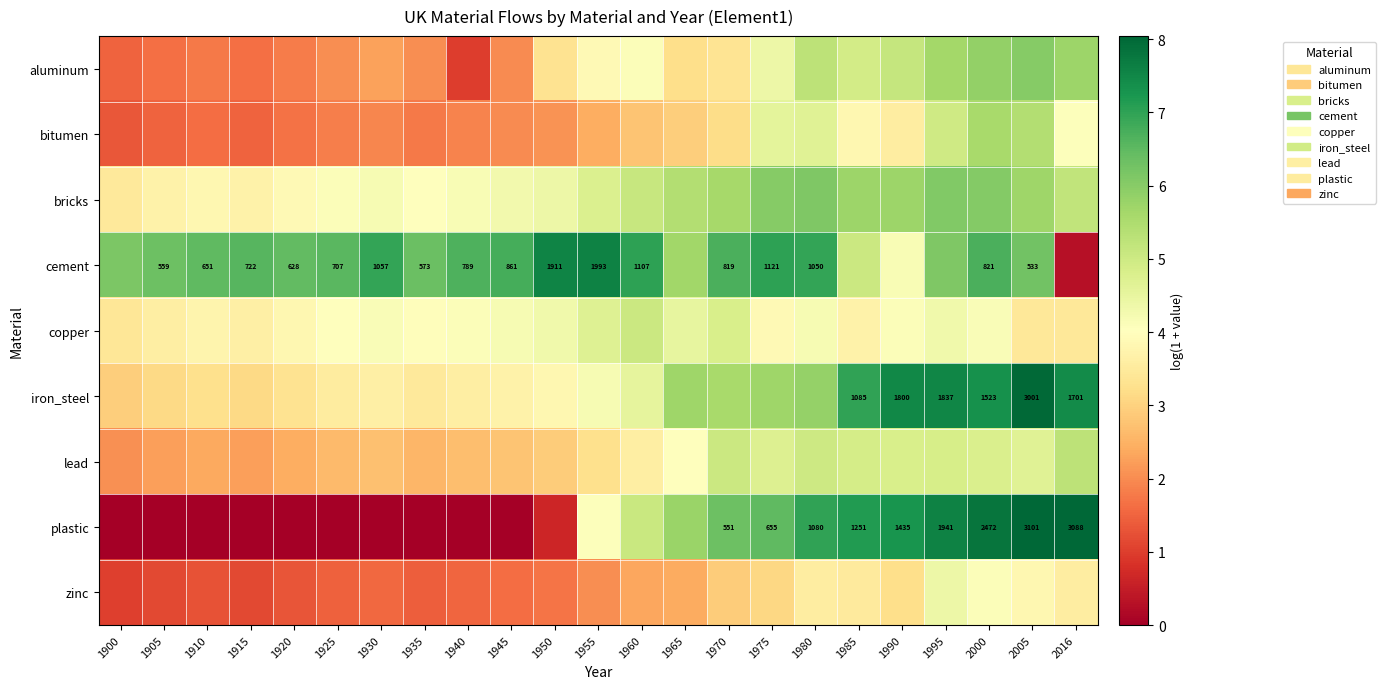

What is the difference between the second highest and second lowest values in the copper series?

1.4